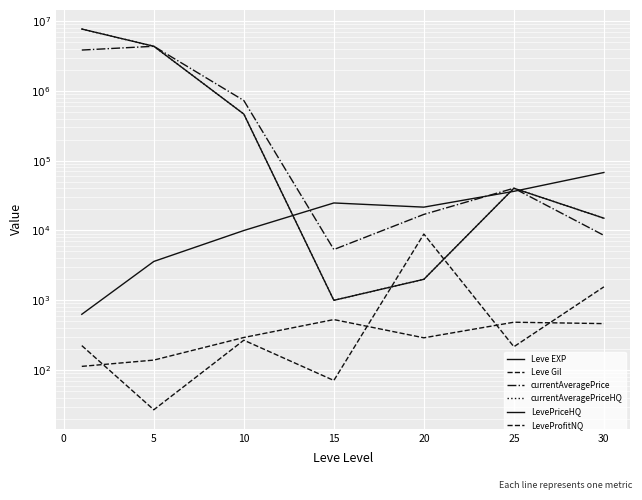

Does the chart display data point markers on the line(s)?

No